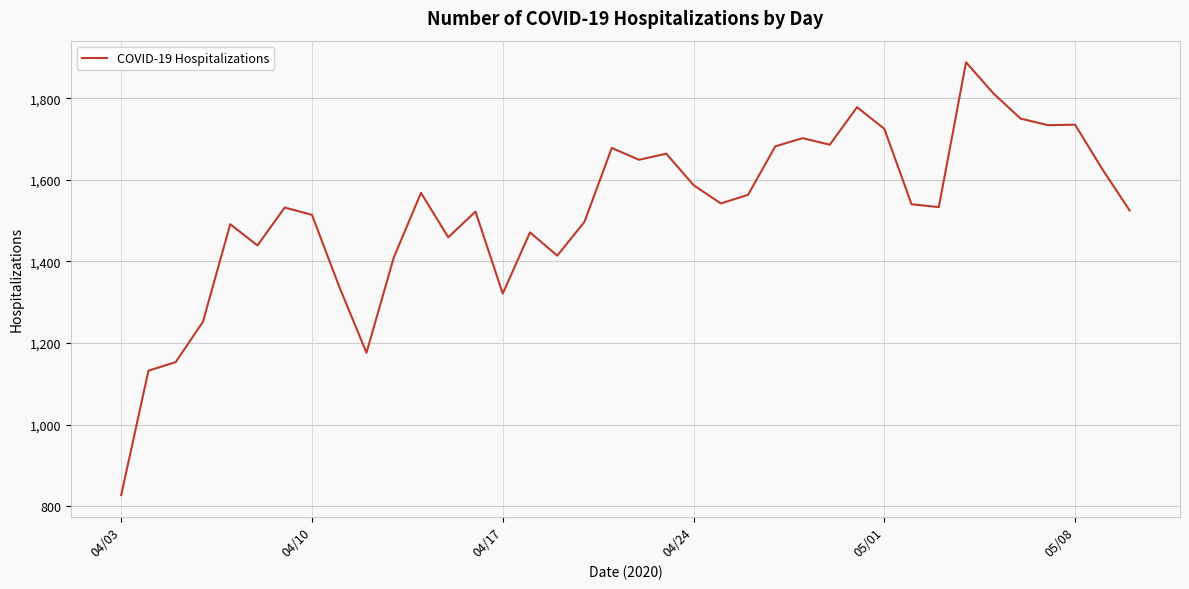

What is the maximum value shown in the chart?

1888